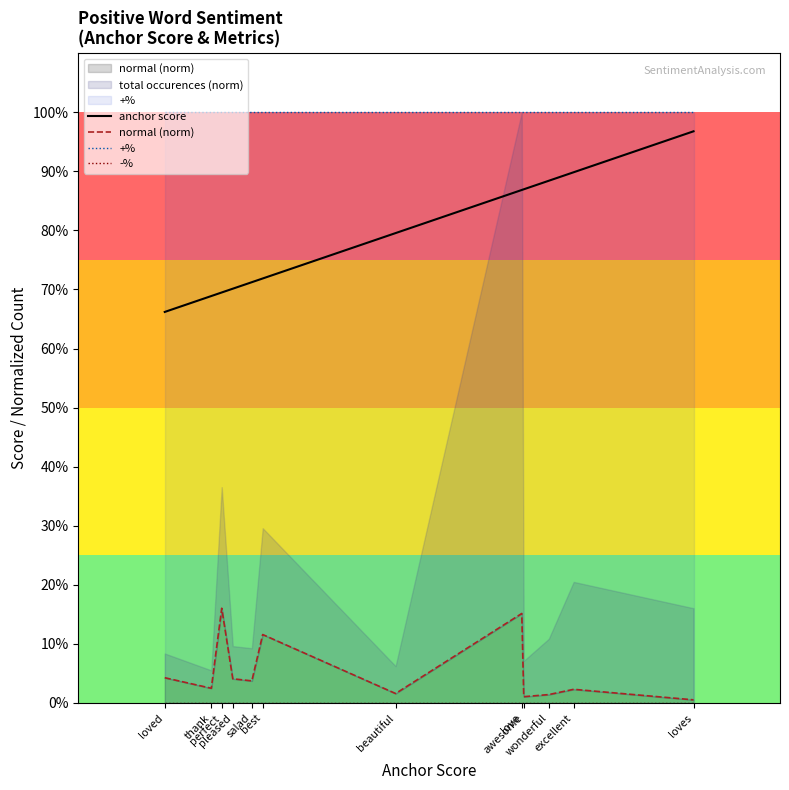

What is the maximum value for +%?

1.0